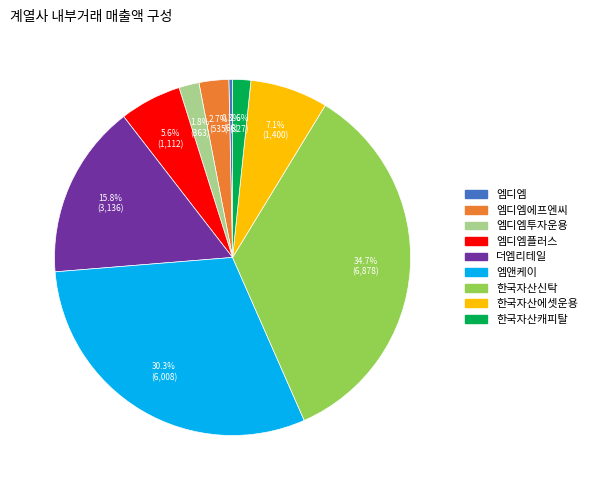

Is 엠디엠 the majority of the pie?

No